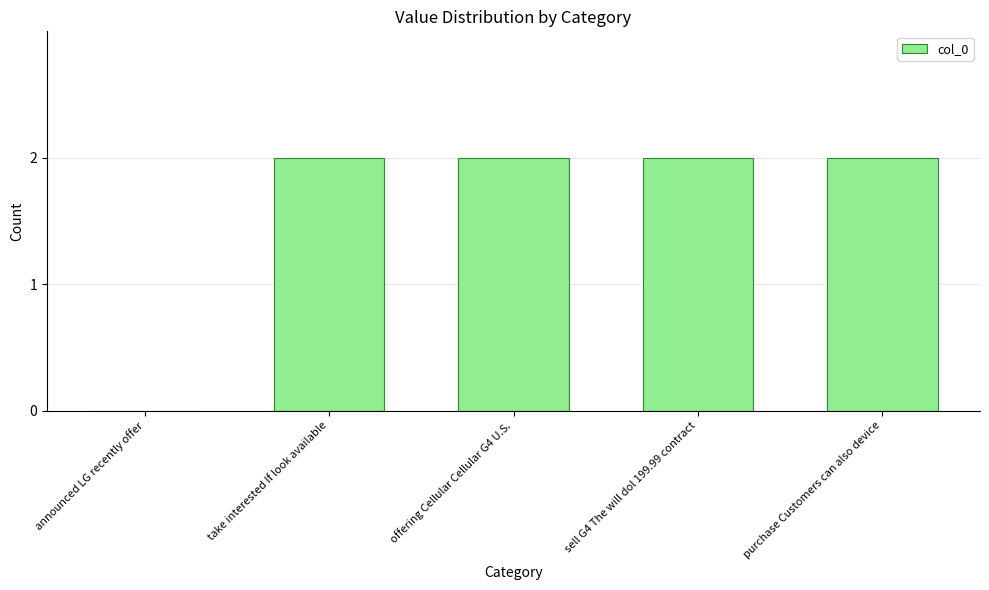

Approximately how many times larger is the value at offering Cellular Cellular G4 U.S. compared to take interested If look available?

1.0